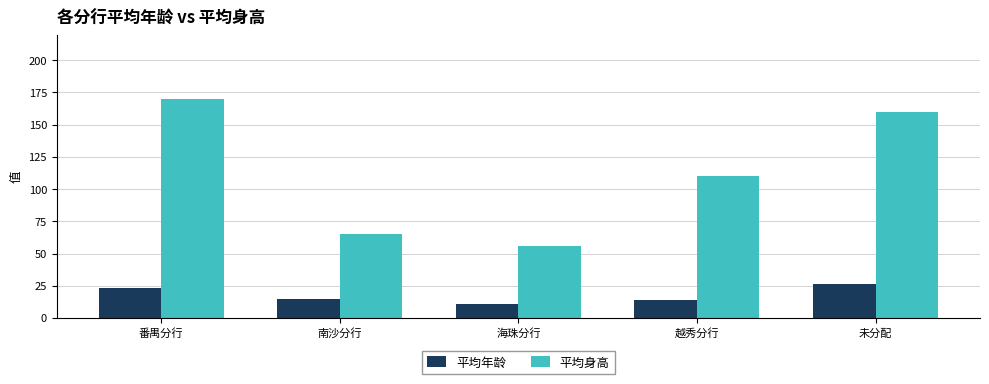

What is the label of the 1st bar from the right?

未分配